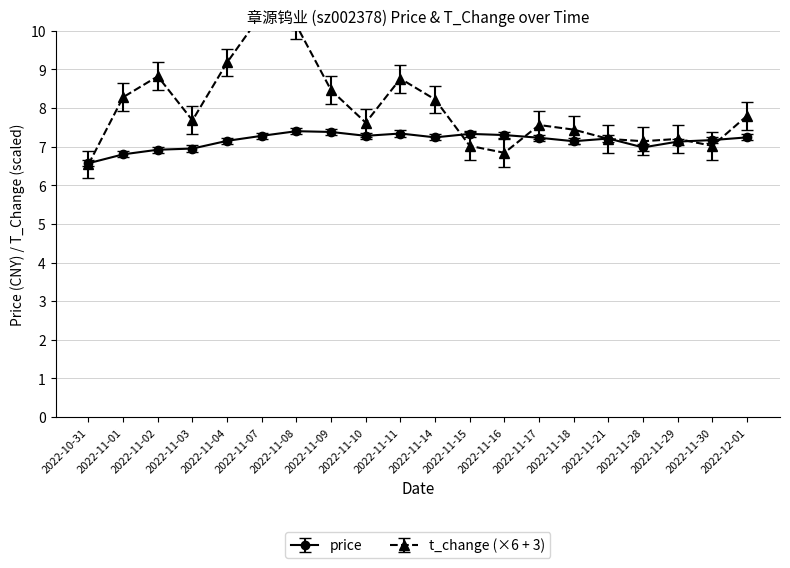

At which label does t_change reach its minimum?

2022-10-31